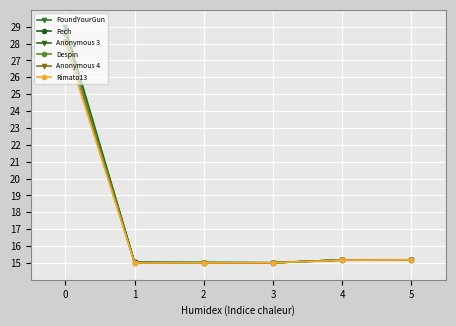

Between 5 and 2, which is larger?

5